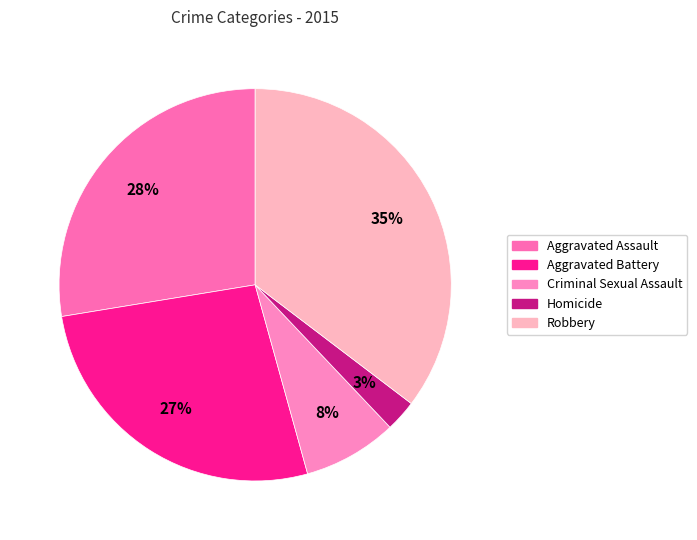

The Aggravated Assault slice represents 28% of the pie. True or false?

True